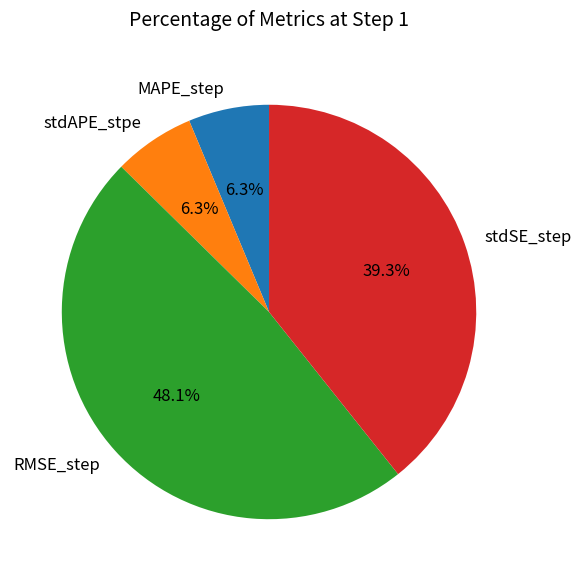

Which has a higher value, RMSE_step or stdAPE_stpe?

RMSE_step